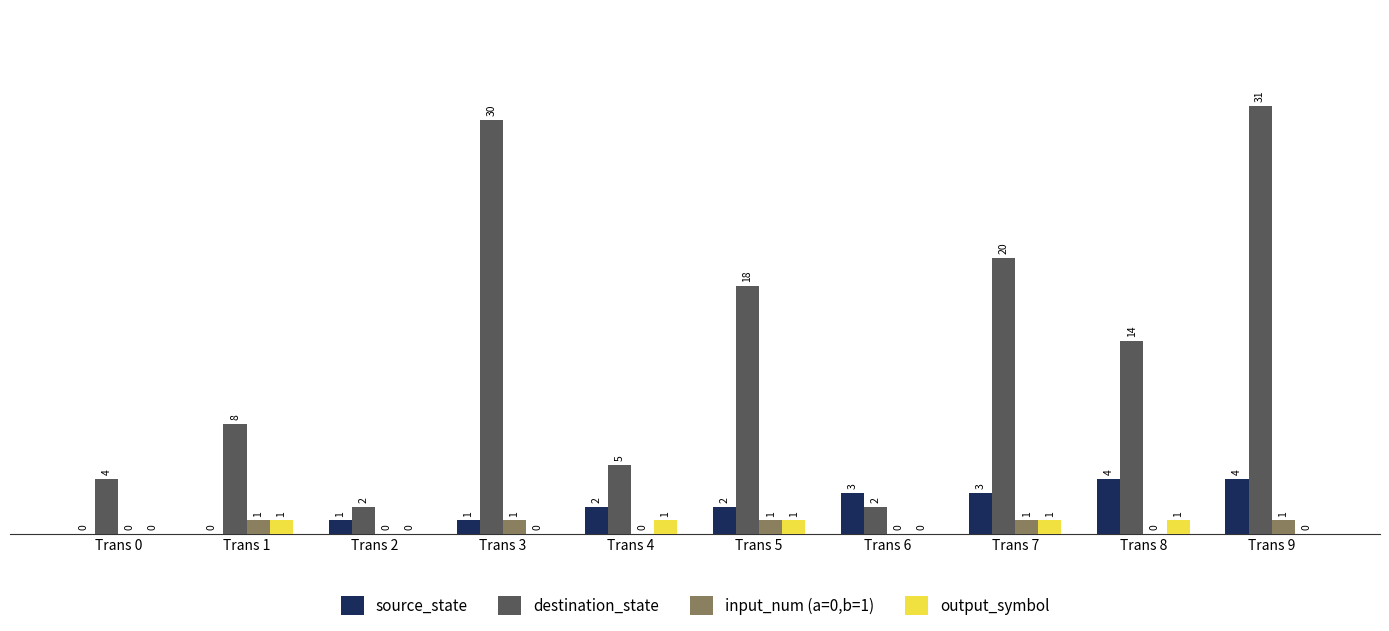

Reading right to left, what are all the values shown in this chart?

source_state: 4	4	3	3	2	2	1	1	0	0
destination_state: 31	14	20	2	18	5	30	2	8	4
input_num (a=0,b=1): 1	0	1	0	1	0	1	0	1	0
output_symbol: 0	1	1	0	1	1	0	0	1	0